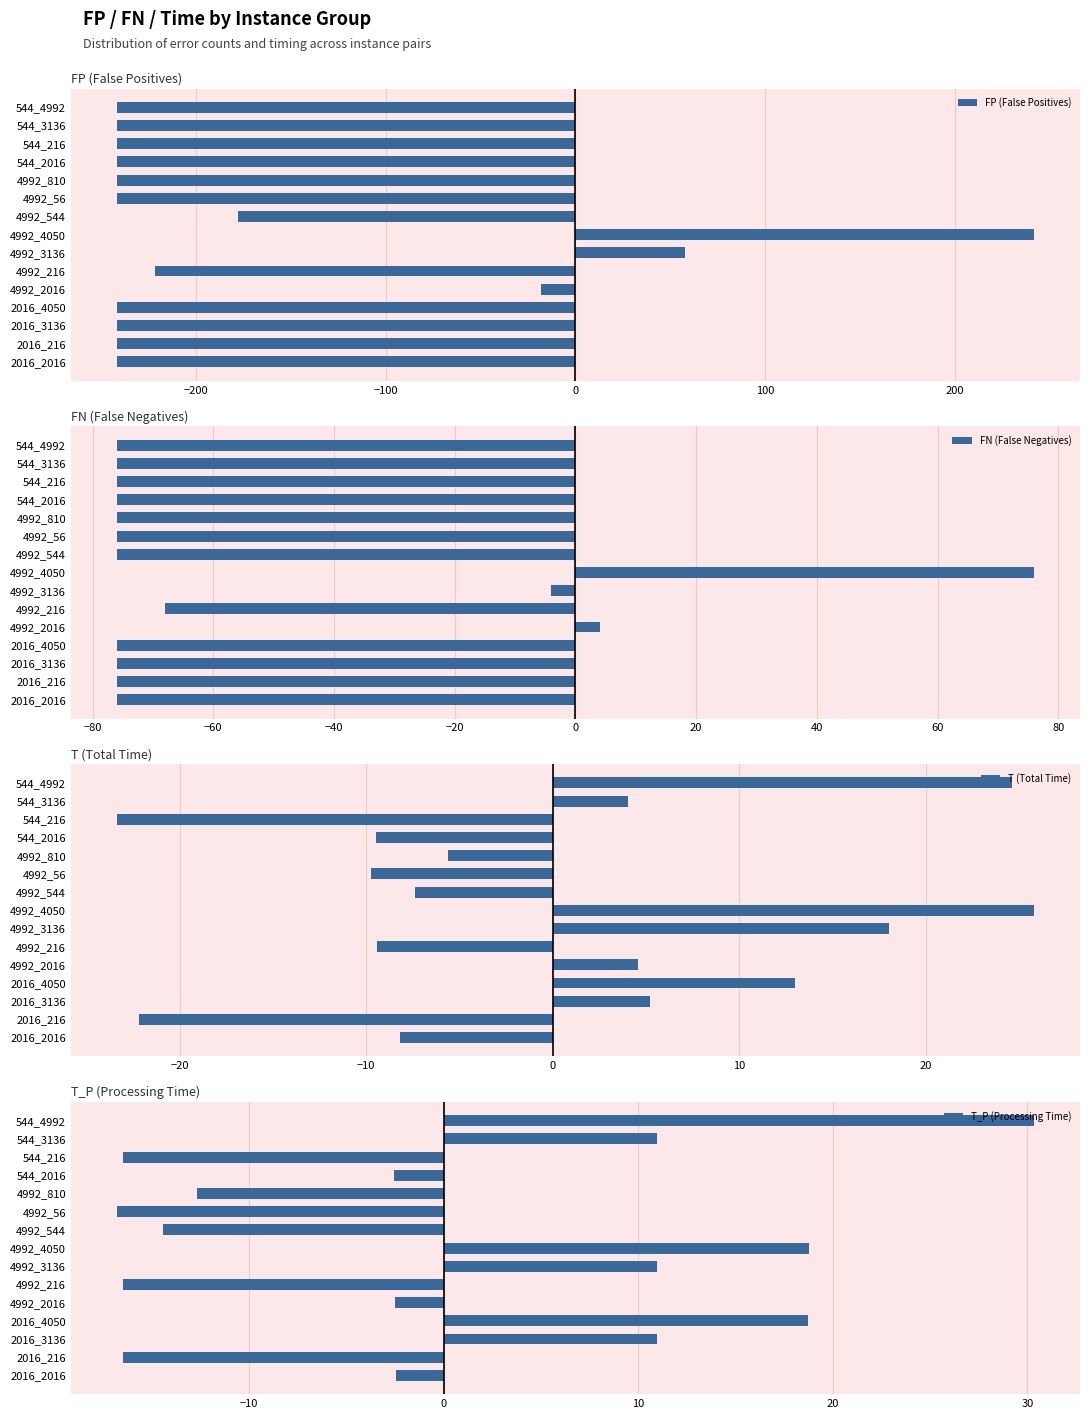

At which label does FP (False Positives) reach its peak?

4992_4050